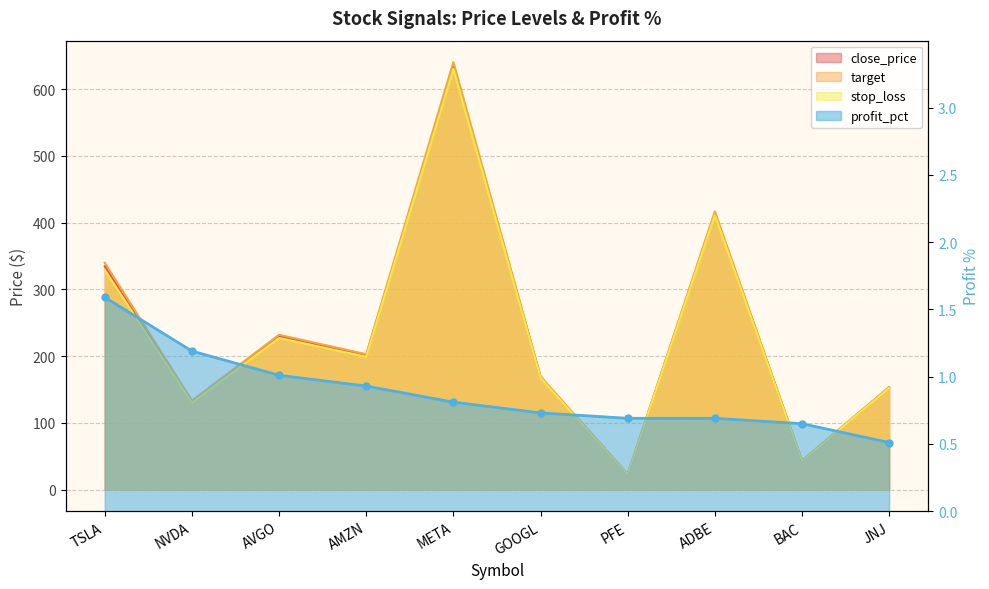

What is the average value of the profit_pct series?

0.9